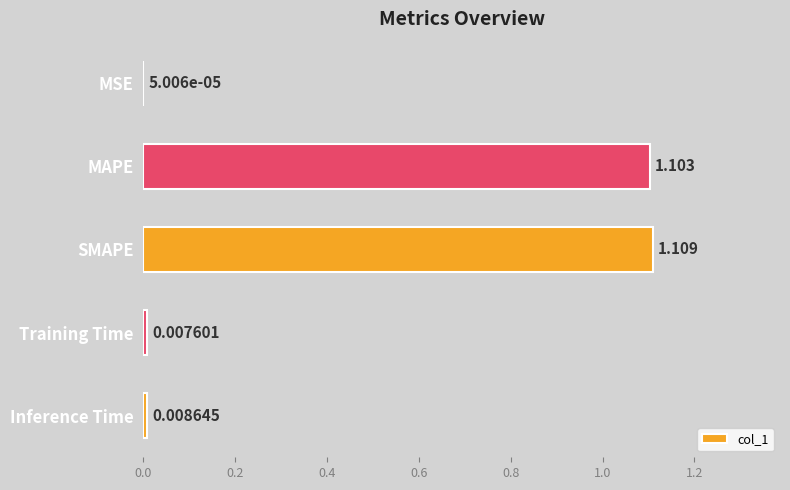

Which category has the highest value across all series?

SMAPE